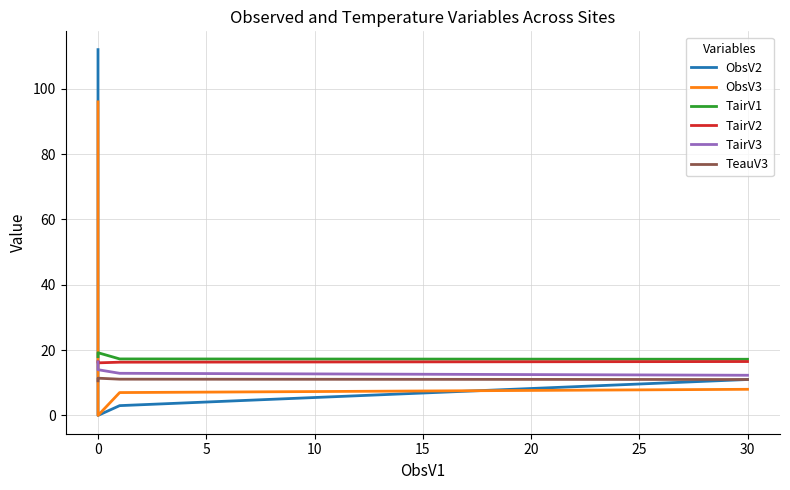

The TeauV3 series shows 20.1 at 0. True or false?

False